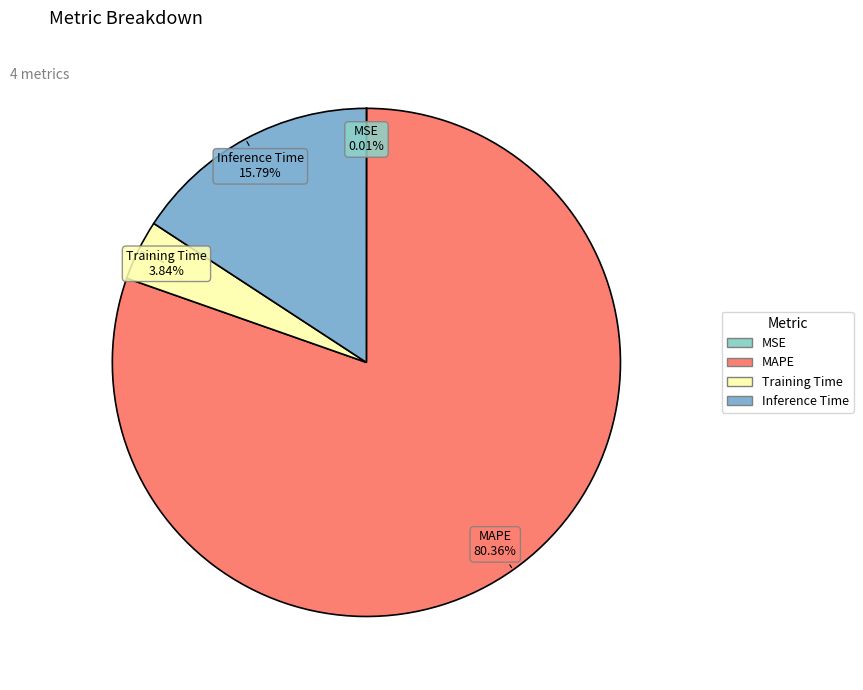

Do Inference Time and Training Time together represent more than half of the pie?

No